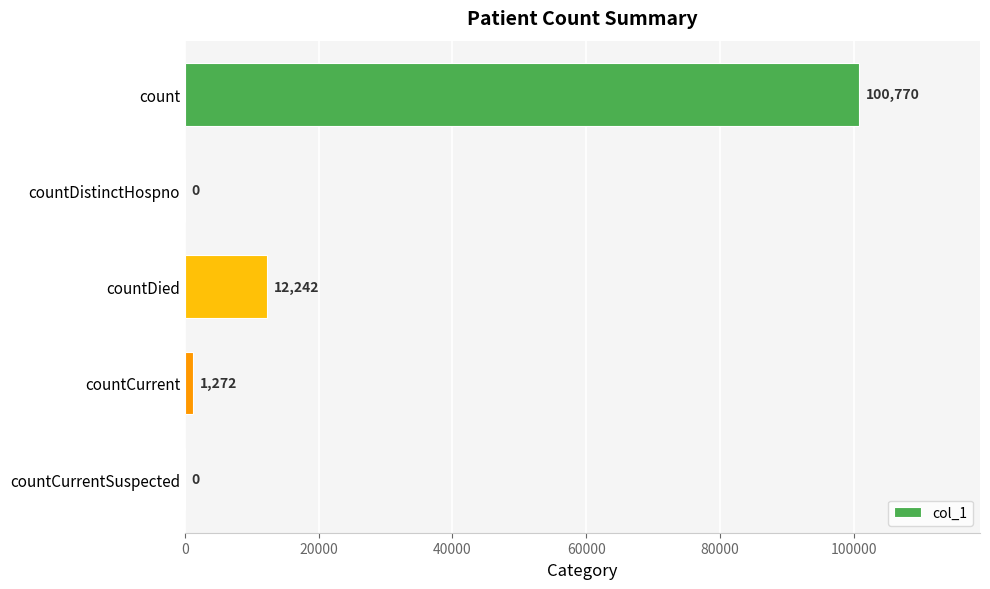

Is it true that the value at countCurrent is 1272?

True